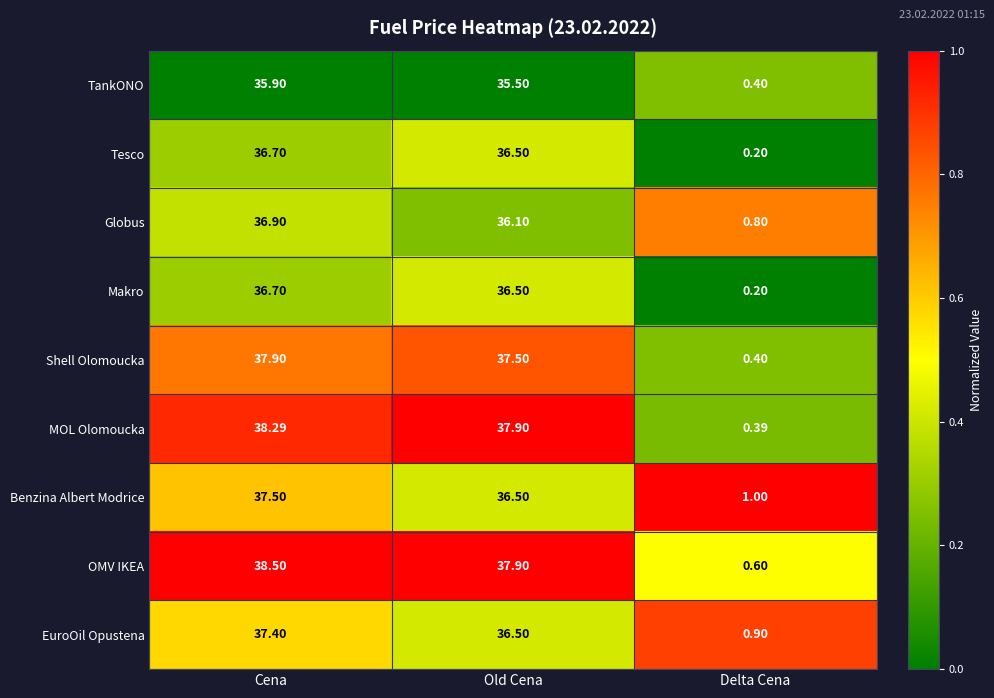

At which category is the sum across all series the highest?

Cena